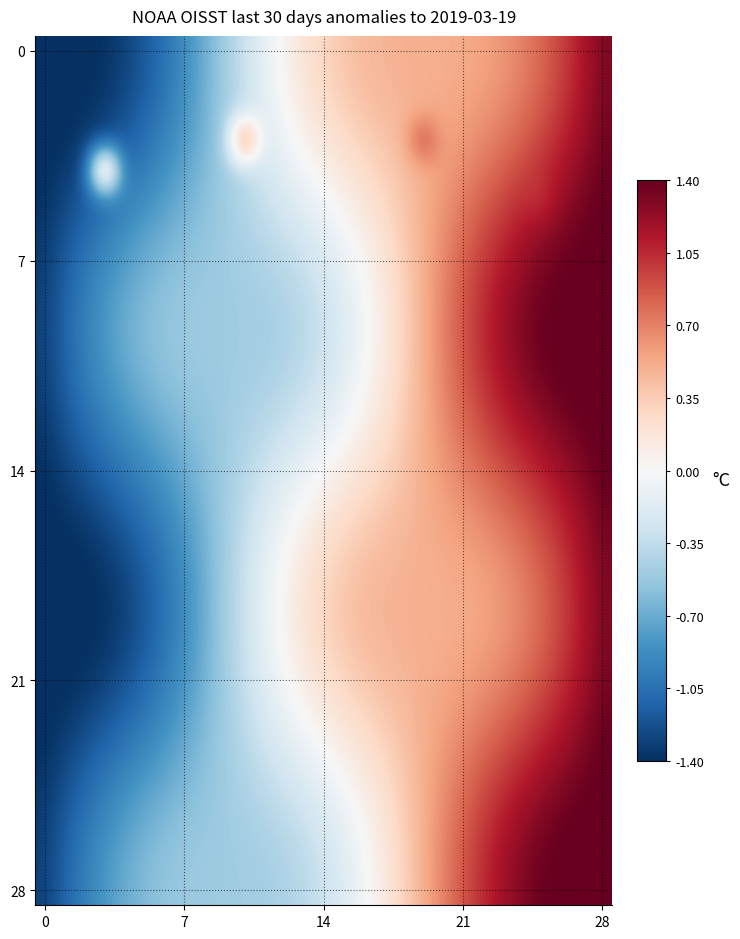

What is the smallest value displayed?

-1.4